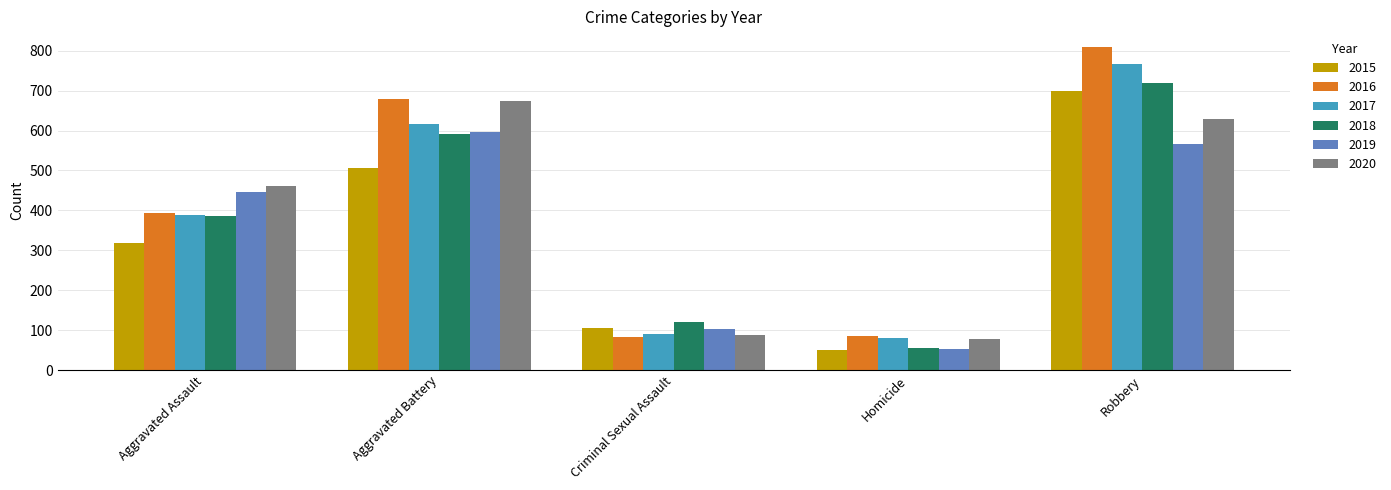

Are the bars horizontal?

No